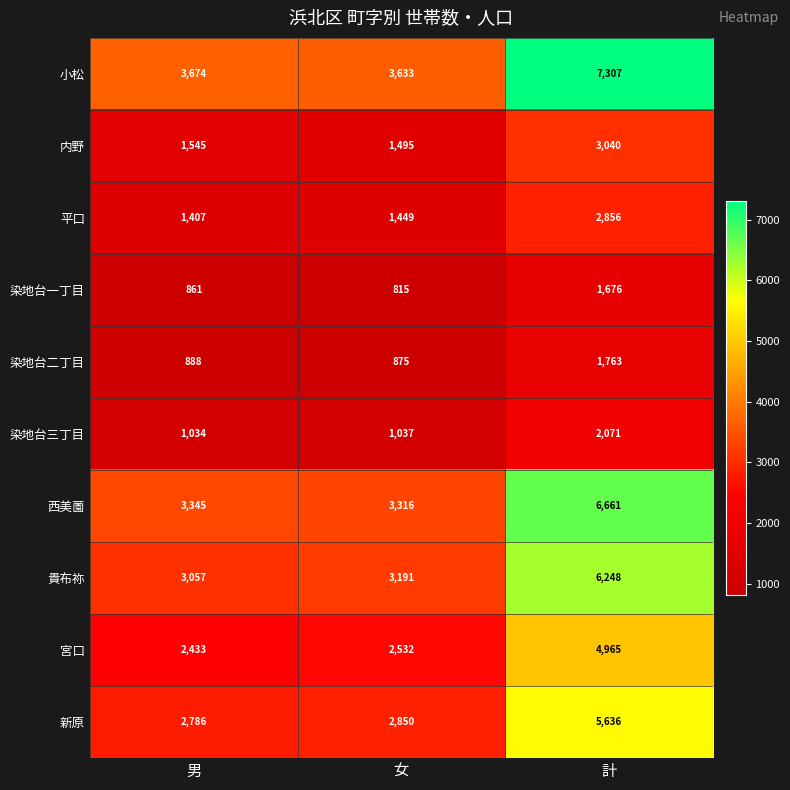

What is the spread (max minus min) of values at 計?

5631